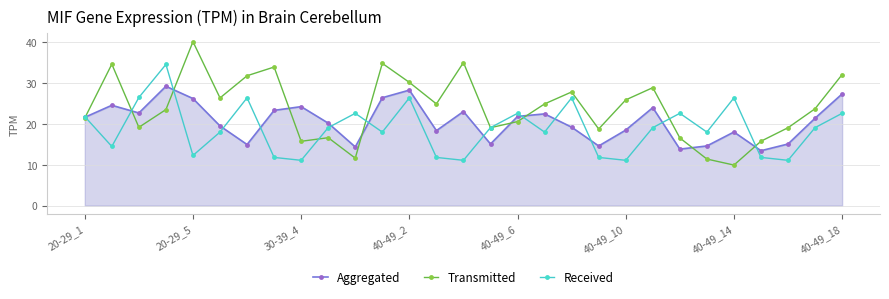

In Received, how many points are lower than both neighbors (excluding endpoints)?

9